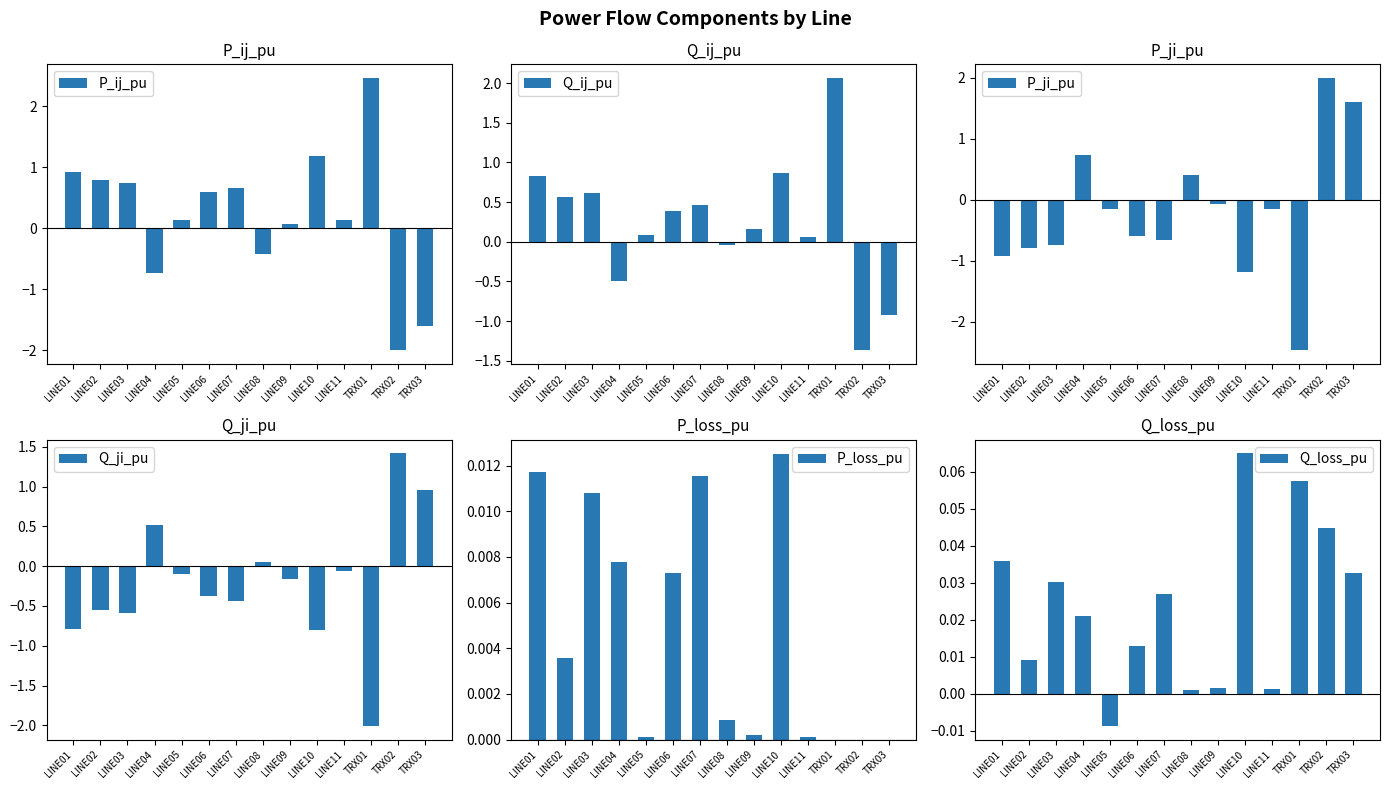

How many distinct data groups are displayed?

6